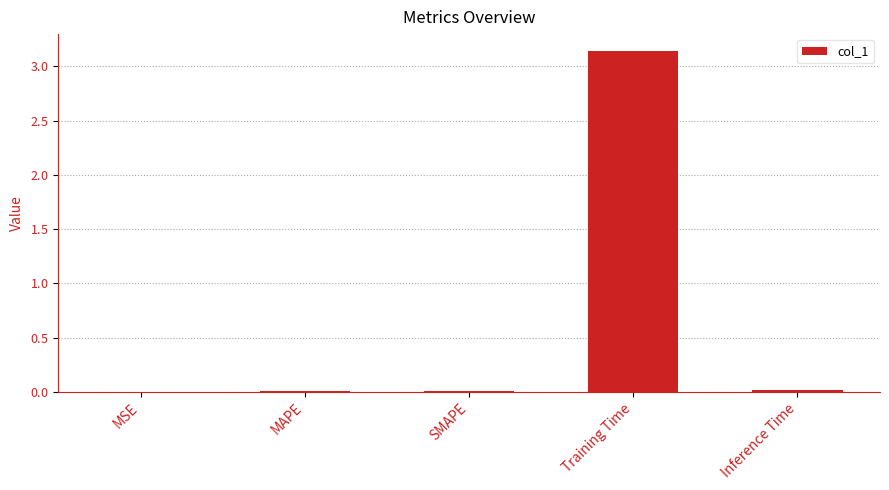

What is the label of the 3rd bar from the right?

SMAPE